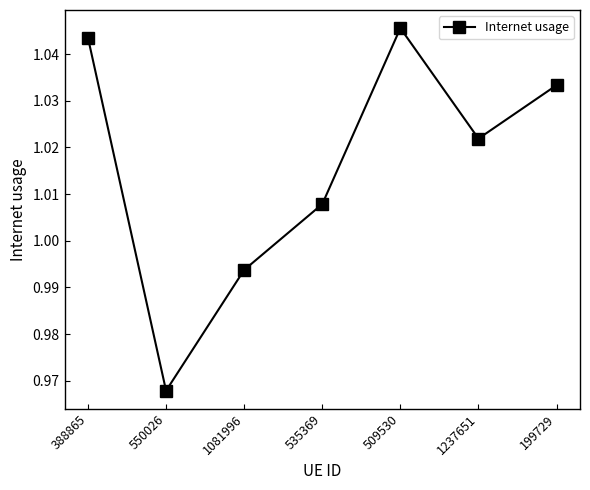

What position from the right is 1081996?

5